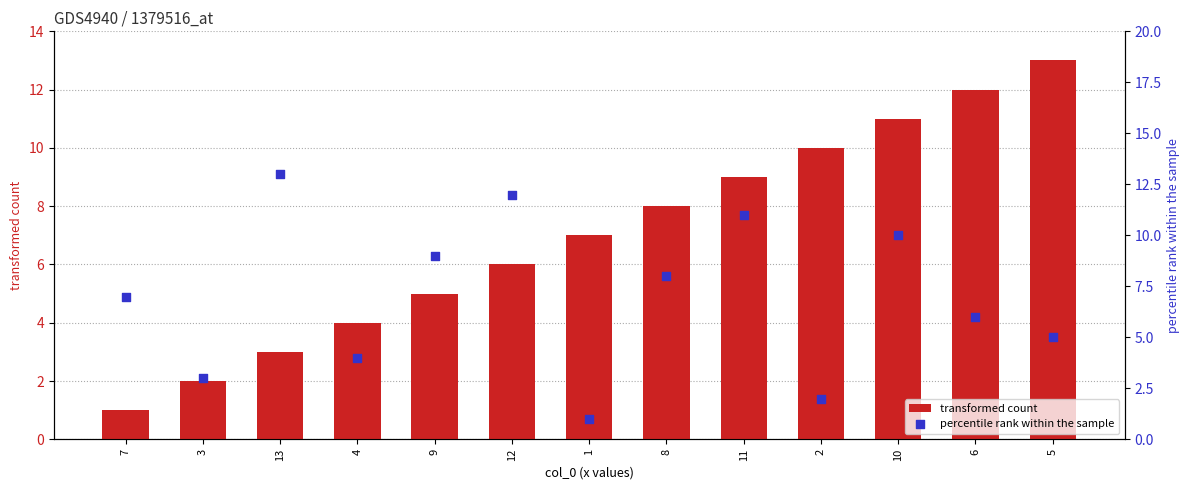

Is the value of transformed count at 11 greater than the value of percentile rank within the sample at 11?

No